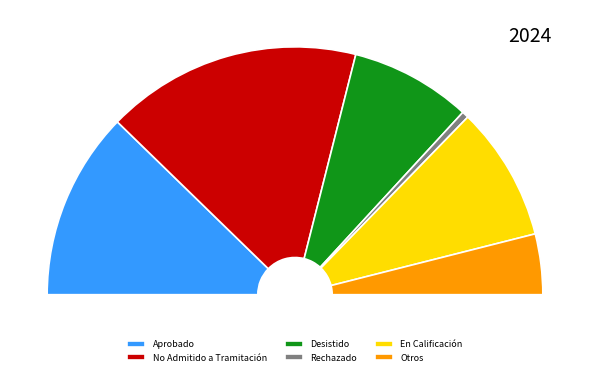

Does EIA represent more than half of the total?

No